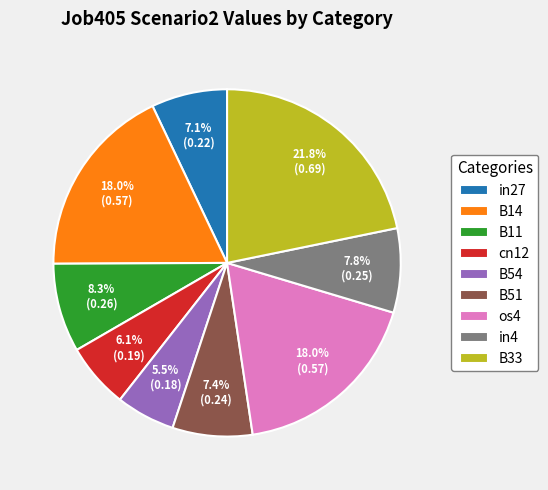

What percentage do B33 and B14 together represent?

39.8%